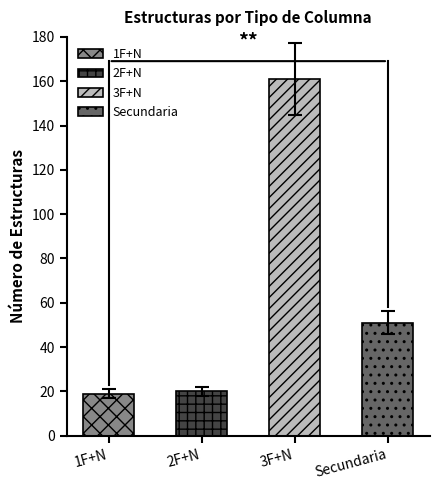

At which label does the data first exceed 51?

3F+N